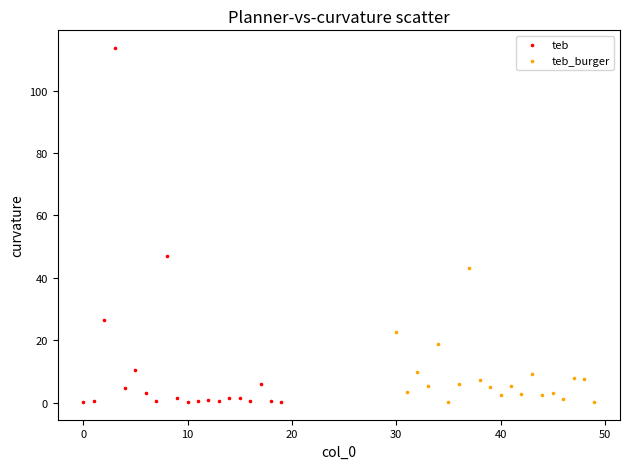

Which series has the widest spread of Y values?

teb